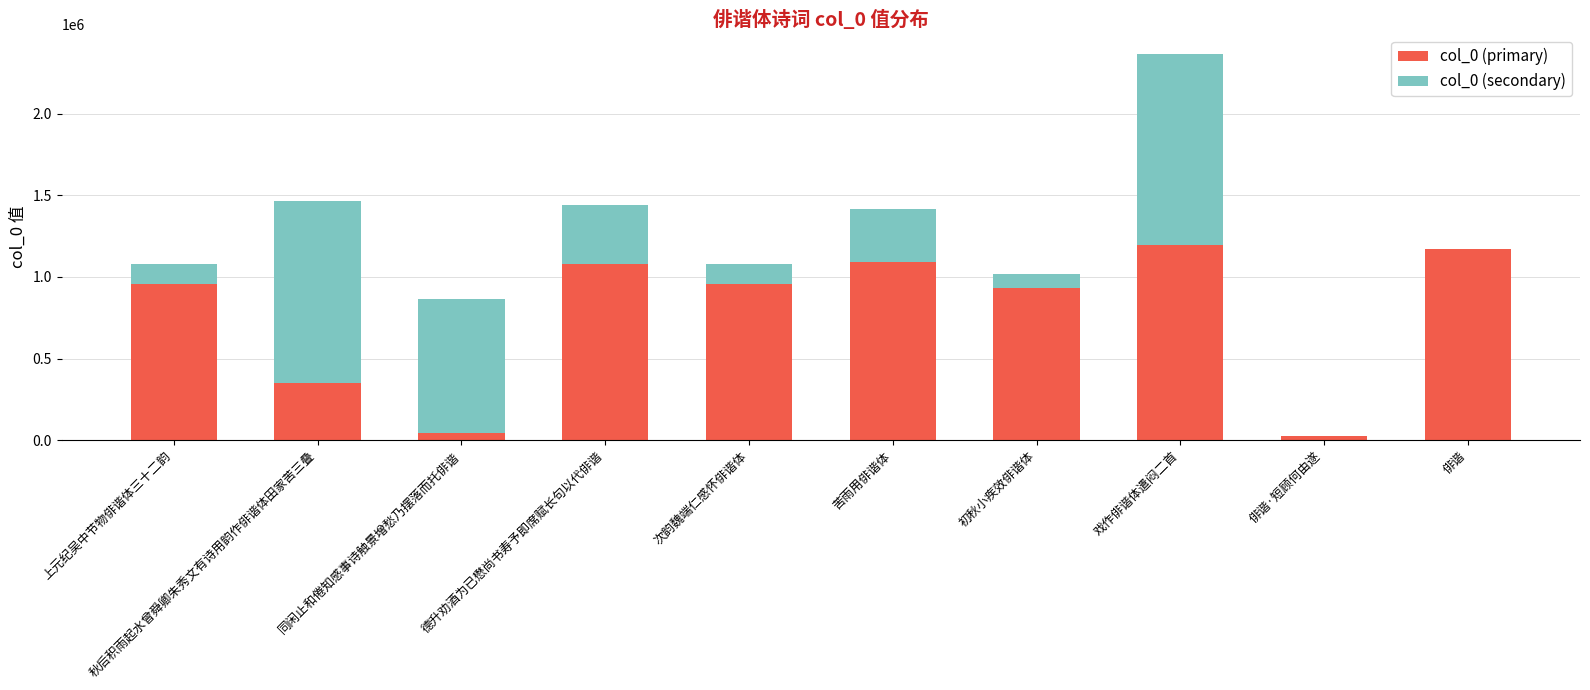

The col_0 (primary) series shows 1088602 at 苦雨用俳谐体. True or false?

True